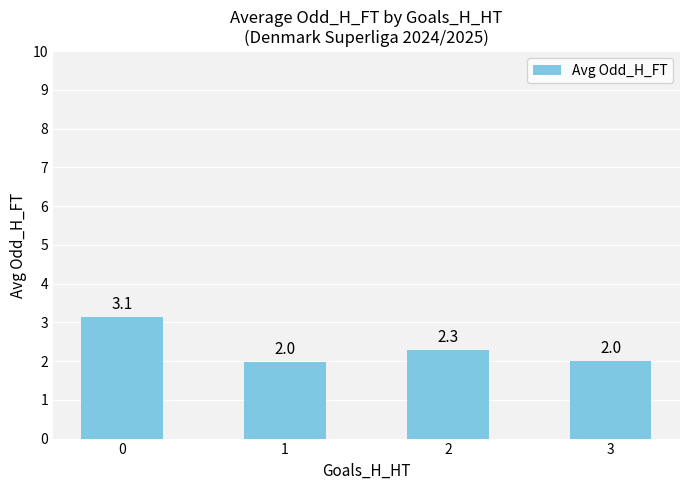

How many data points are less than 2?

1